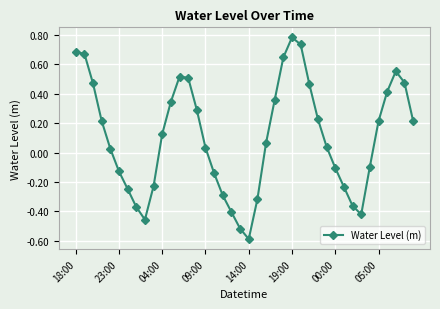

How many interior local valleys (lower than both neighbors) does the data have?

3